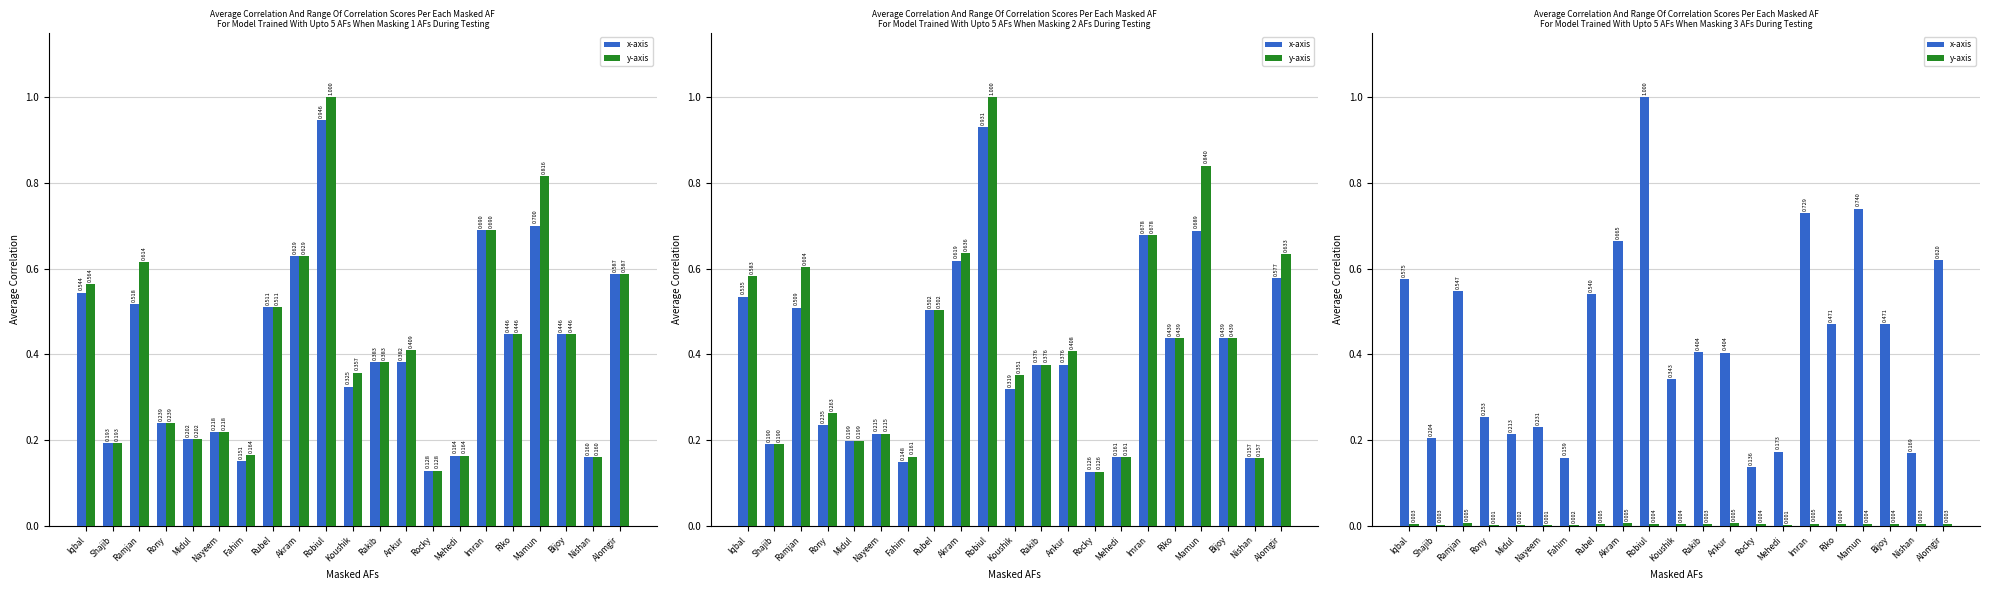

Is the value of i-Top up at Alomgir greater than the value of Top up&card Sell at Midul?

Yes